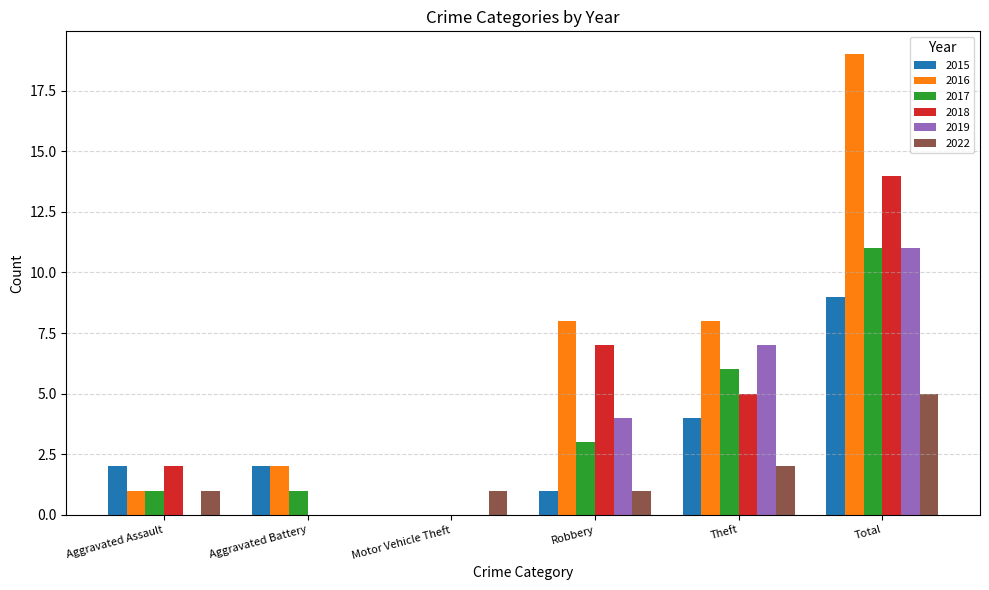

Reading left to right, transcribe all the data shown in this chart.

2015: 2	2	0	1	4	9
2016: 1	2	0	8	8	19
2017: 1	1	0	3	6	11
2018: 2	0	0	7	5	14
2019: 0	0	0	4	7	11
2022: 1	0	1	1	2	5